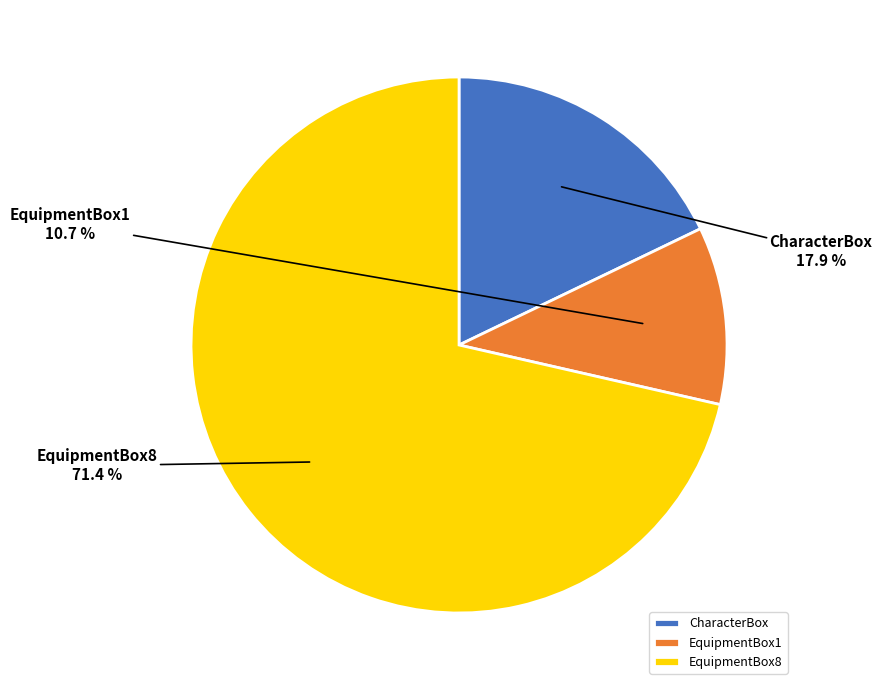

To the nearest percent, what is the average slice percentage?

33%